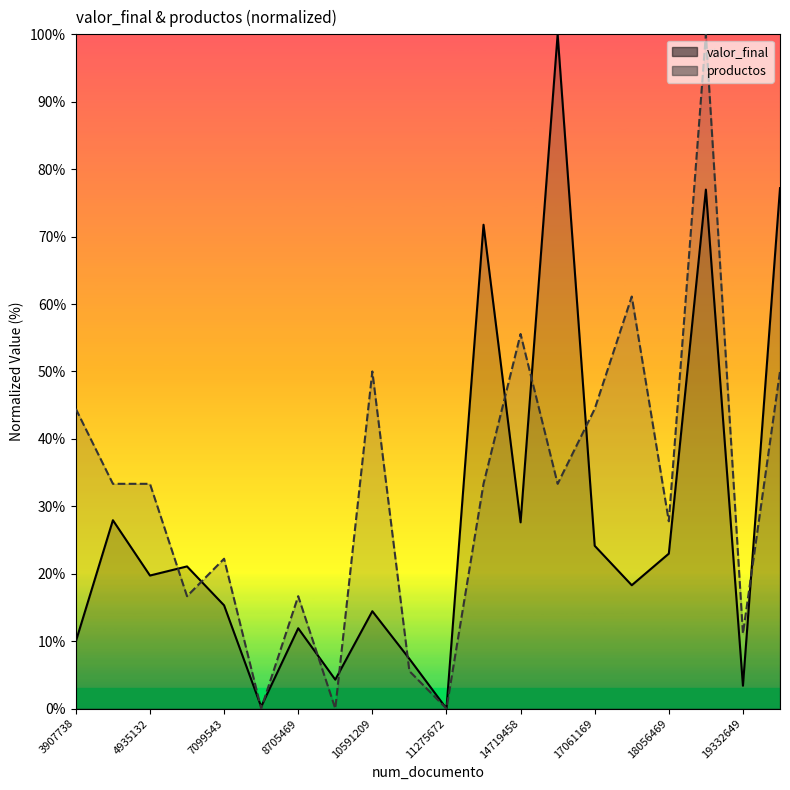

Is it true that valor_final equals 18.3 at 18047552?

True